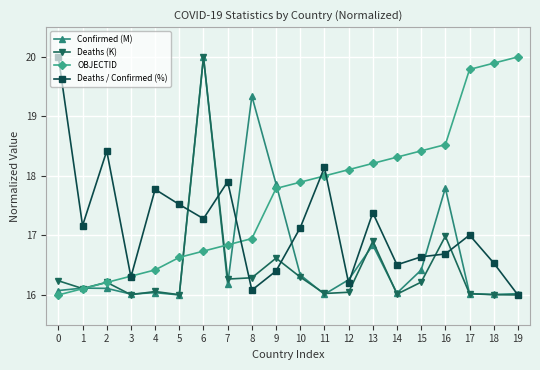

List the series in order of their overall mean, highest first.

OBJECTID, Deaths / Confirmed (%), Confirmed (M), Deaths (K)